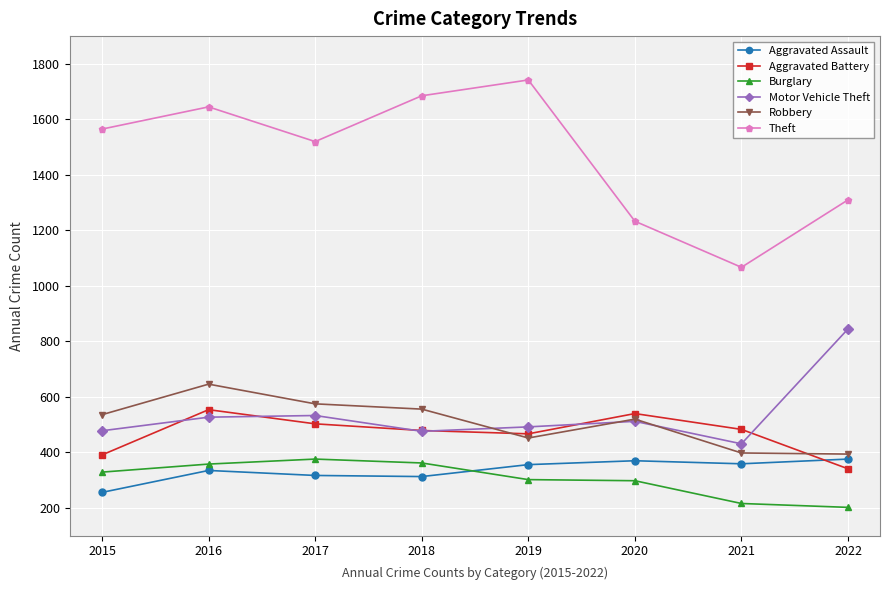

True or false: Motor Vehicle Theft and Burglary cross at least once.

False